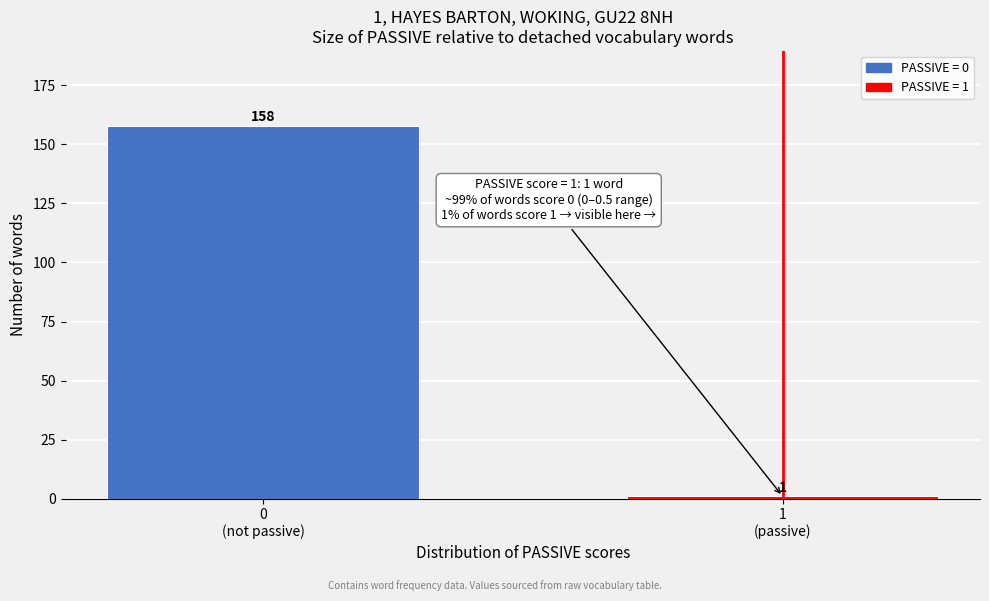

Reading left to right, what are all the values shown in this chart?

158	1